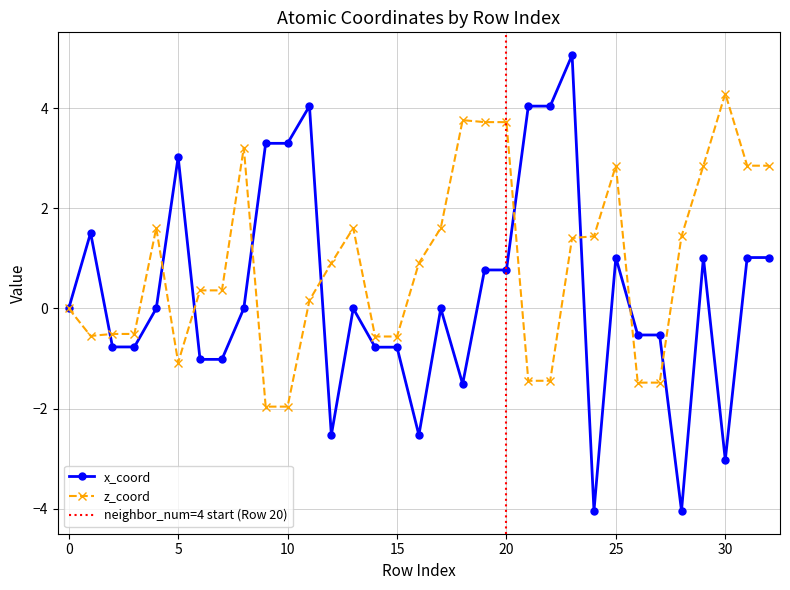

Between which two adjacent categories do x_coord and z_coord first intersect?

1 and 2